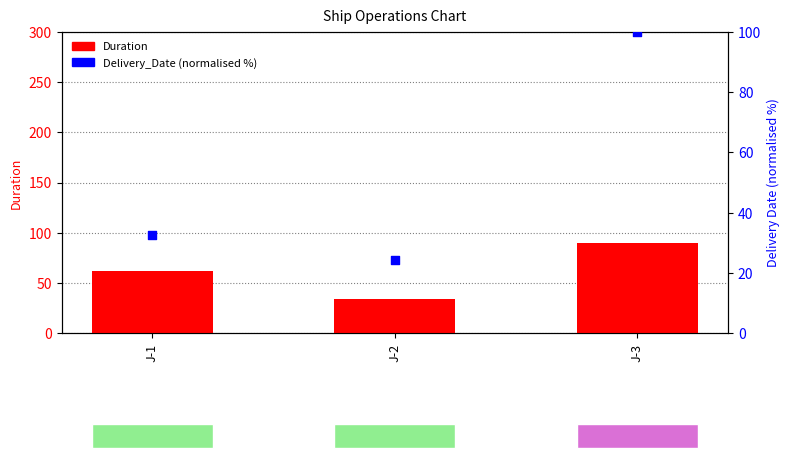

At how many categories does at least one series exceed 34?

2